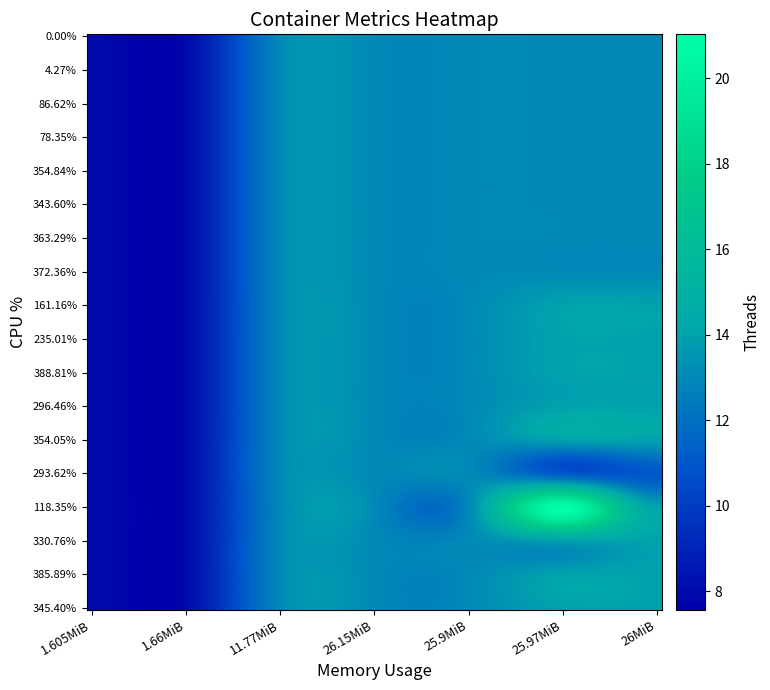

Reading left to right, what are all the values shown in this chart?

0.00%: 8	8	13	13	13	13	13
4.27%: 8	8	13	13	13	13	13
86.62%: 8	8	13	13	13	13	13
78.35%: 8	8	13	13	13	13	13
354.84%: 8	8	13	13	13	13	13
343.60%: 8	8	13	13	13	13	13
363.29%: 8	8	13	13	13	13	13
372.36%: 8	8	13	13	13	13	13
161.16%: 8	8	13	13	13	14	14
235.01%: 8	8	13	13	13	14	14
388.81%: 8	8	13	13	13	14	14
296.46%: 8	8	13	13	13	14	14
354.05%: 8	8	13	13	13	14	14
293.62%: 8	8	13	13	13	11	11
118.35%: 8	8	13	13	13	21	14
330.76%: 8	8	13	13	13	14	14
385.89%: 8	8	13	13	13	14	14
345.40%: 8	8	13	13	13	14	14